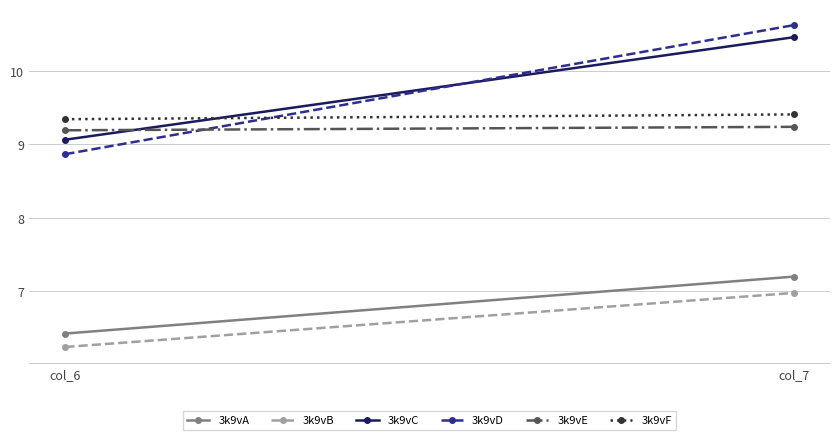

What is the value of the 3k9vD point at the 1st from the left?

8.9